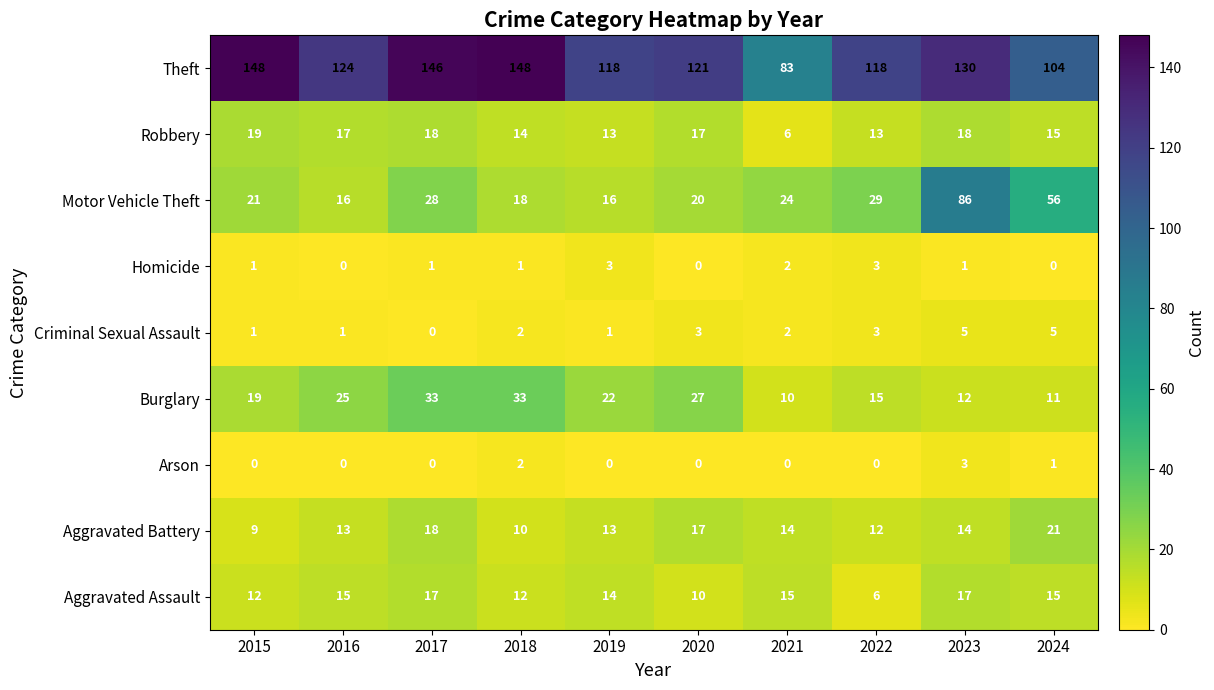

Is the value of Aggravated Battery at 2019 greater than the value of Aggravated Assault at 2022?

Yes